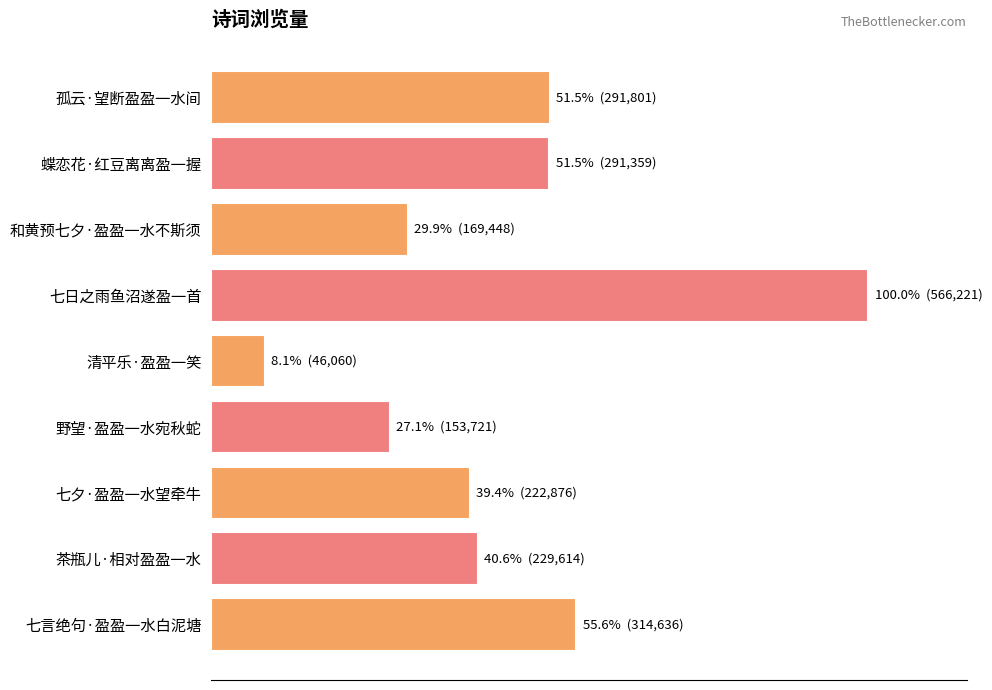

What is the average value?

253971